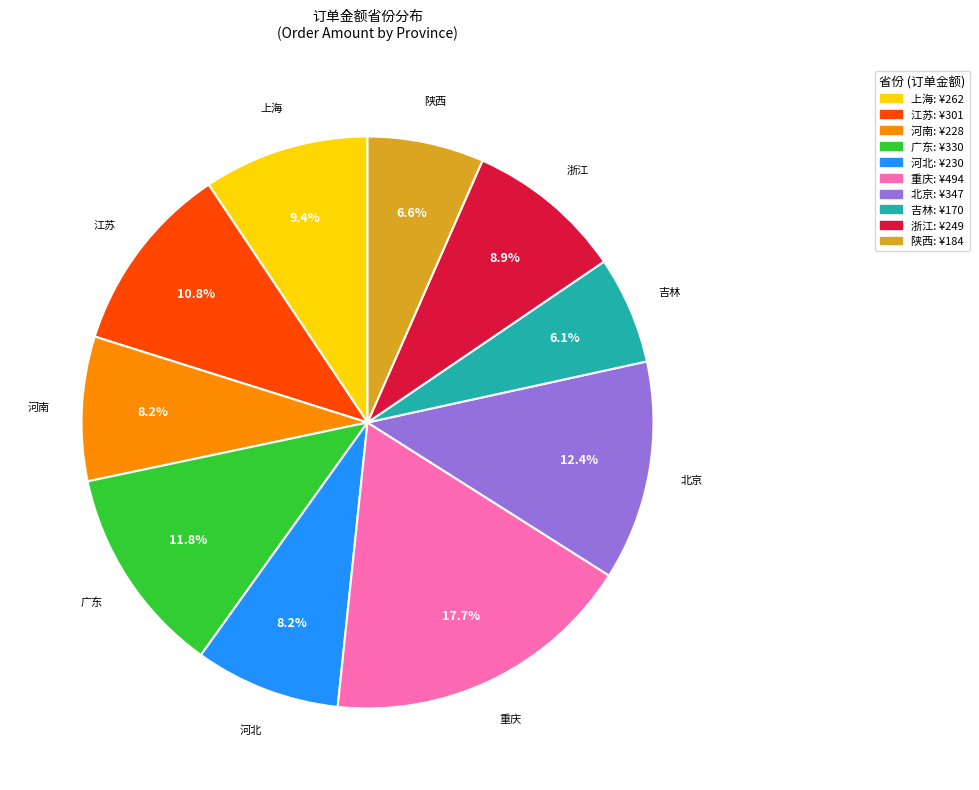

What percentage is the 上海 slice, to the nearest percent?

9%